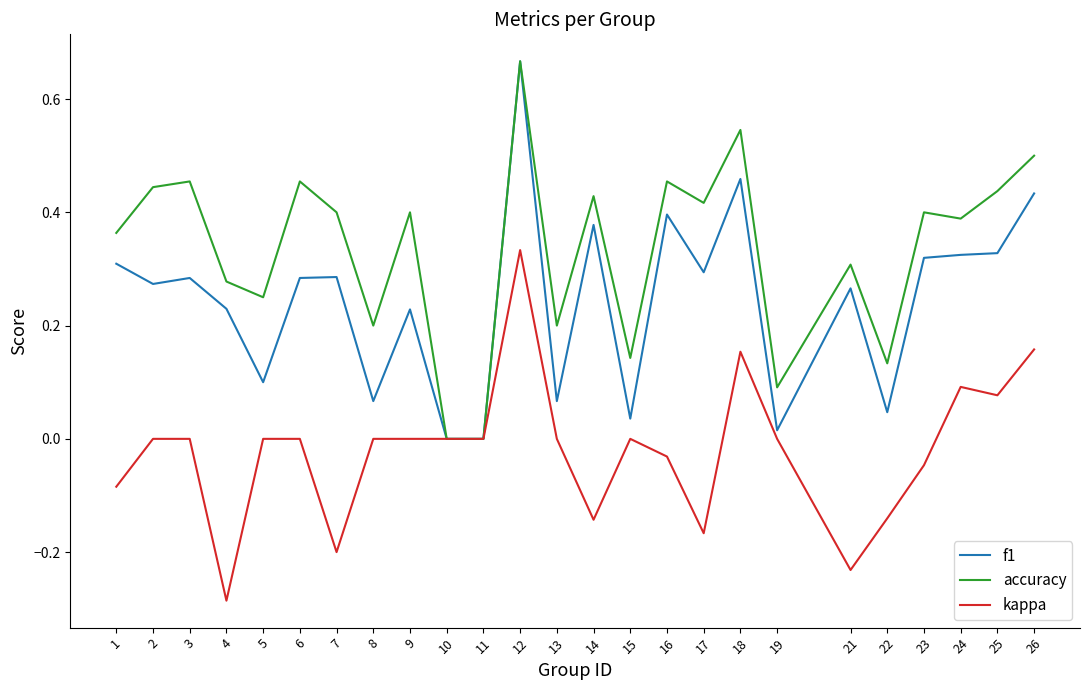

List the series in order of their overall mean, lowest first.

kappa, f1, accuracy